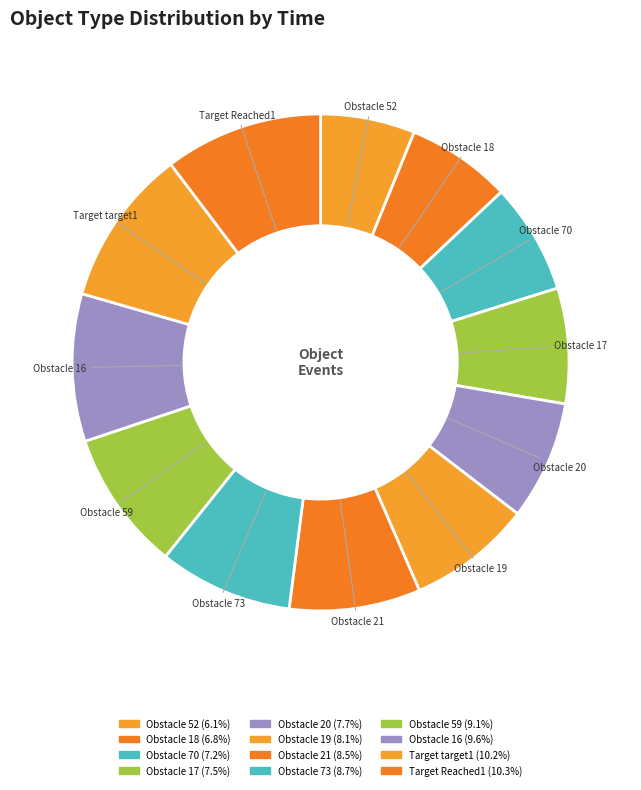

How many segments does this pie chart have?

12